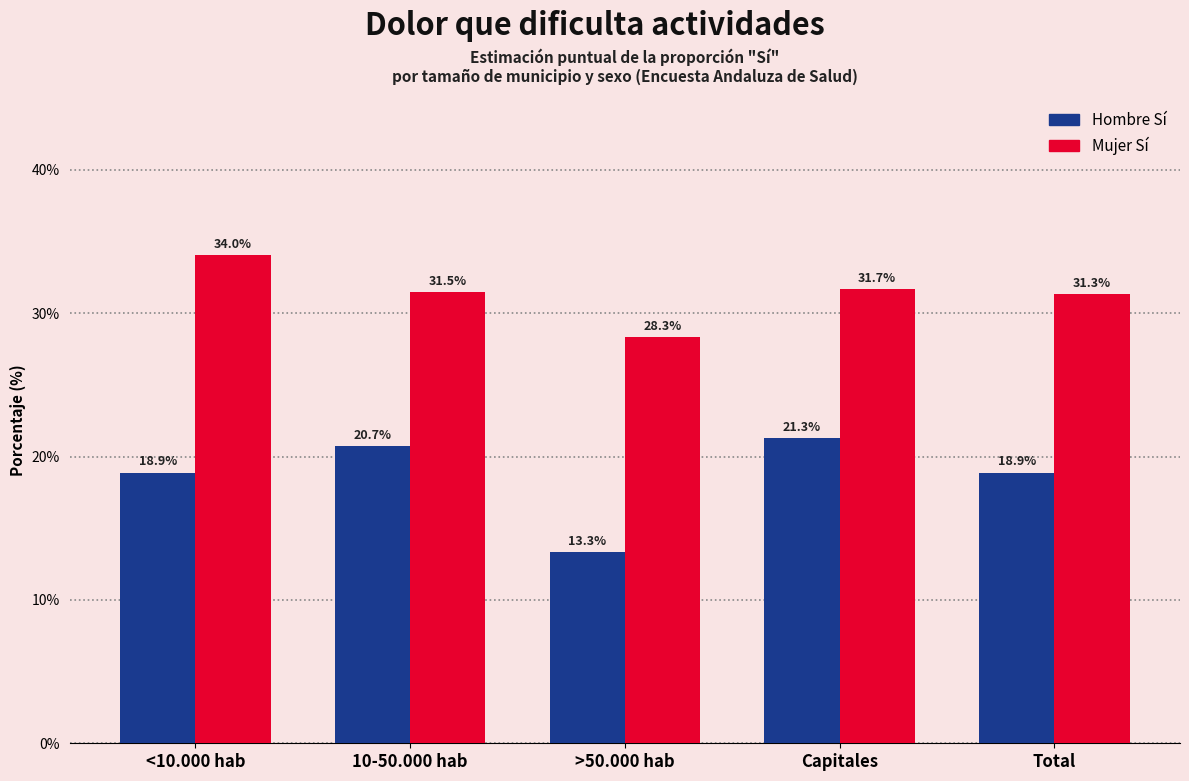

At which label does Mujer Sí first exceed 31?

<10.000 hab